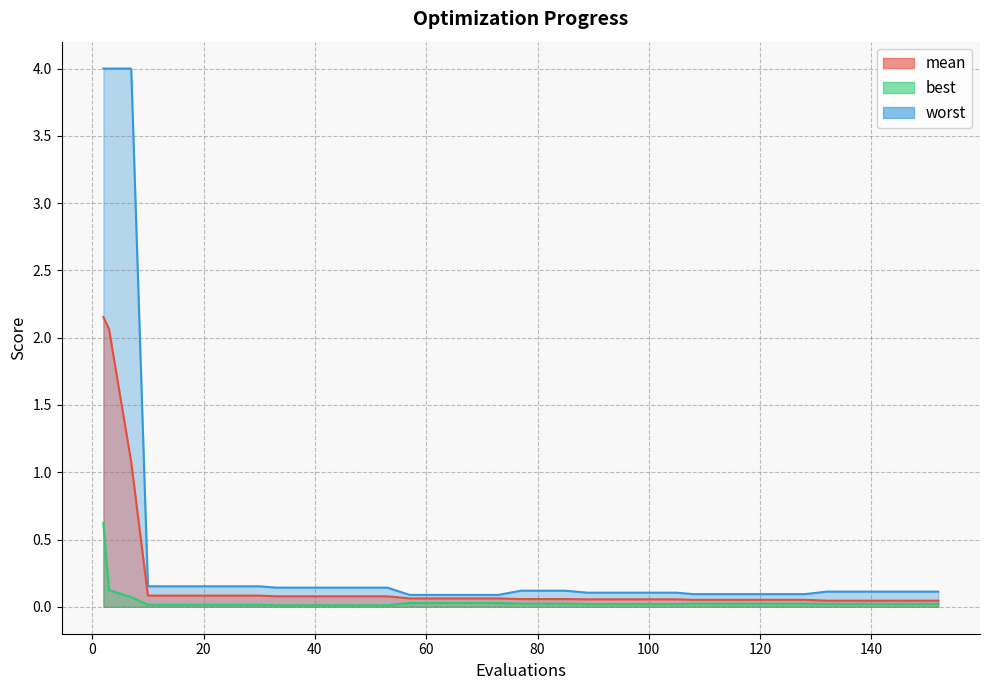

True or false: best and worst intersect in this chart.

False